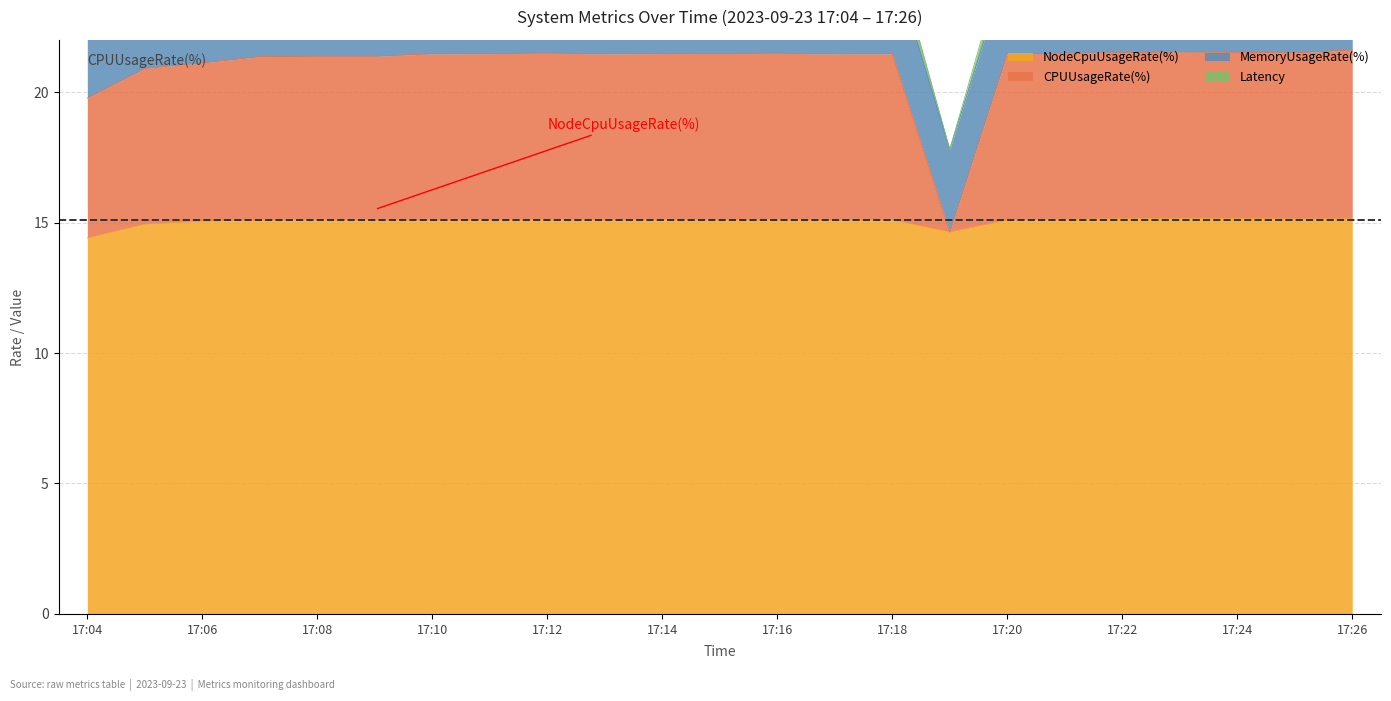

Reading left to right, what are all the values shown in this chart?

NodeCpuUsageRate(%): 17:04=14.4	17:05=14.9	17:06=15.1	17:07=15.1	17:08=15.1	17:09=15.1	17:10=15.1	17:11=15.1	17:12=15.1	17:13=15.1	17:14=15.1	17:15=15.1	17:16=15.1	17:17=15.1	17:18=15.1	17:19=14.6	17:20=15.1	17:21=15.1	17:22=15.1	17:23=15.2	17:24=15.2	17:25=15.1	17:26=15.1
CPUUsageRate(%): 17:04=19.8	17:05=20.9	17:06=21.1	17:07=21.4	17:08=21.4	17:09=21.4	17:10=21.5	17:11=21.5	17:12=21.5	17:13=21.5	17:14=21.5	17:15=21.5	17:16=21.5	17:17=21.5	17:18=21.5	17:19=14.6	17:20=21.5	17:21=21.5	17:22=21.5	17:23=21.5	17:24=21.5	17:25=21.5	17:26=21.6